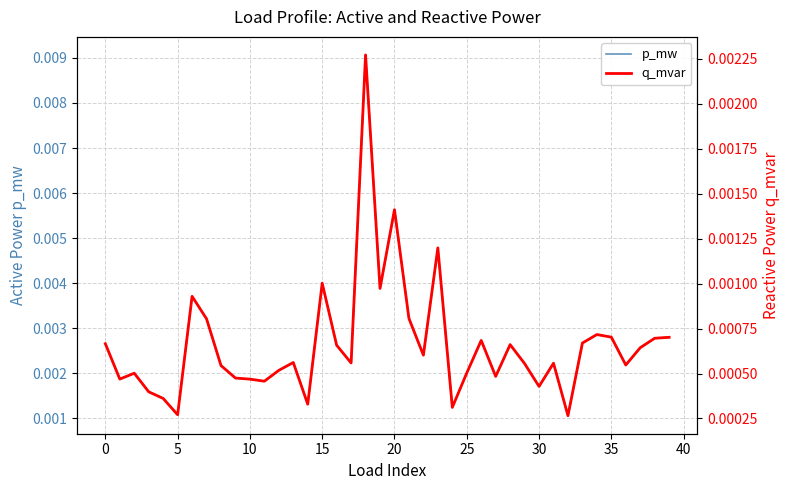

What are all the series names shown in the legend?

p_mw, q_mvar